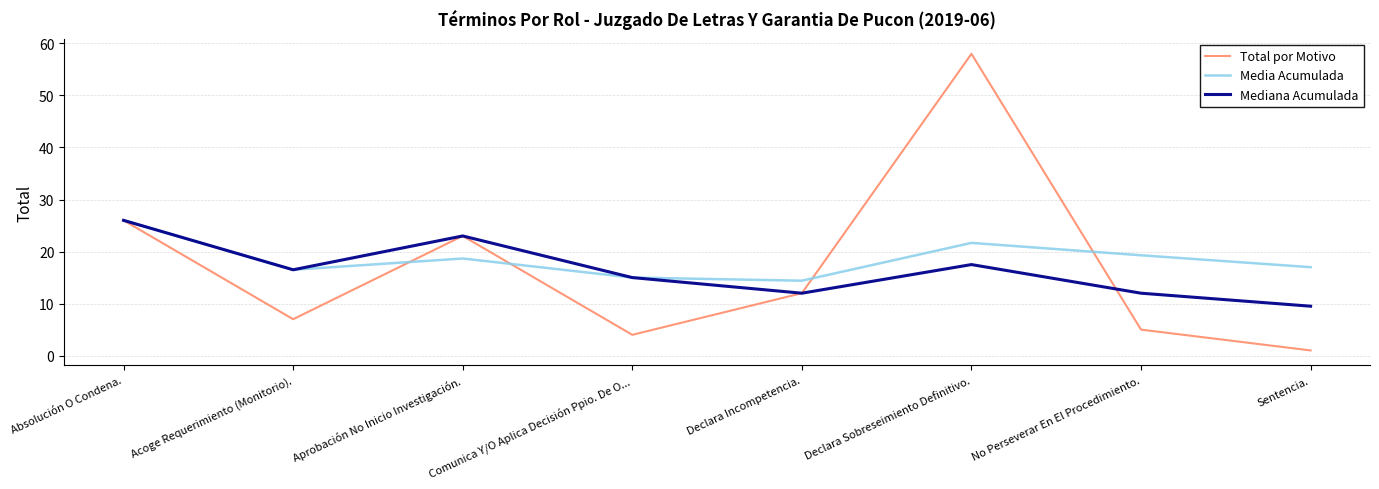

What is the minimum value for Total por Motivo?

1.0